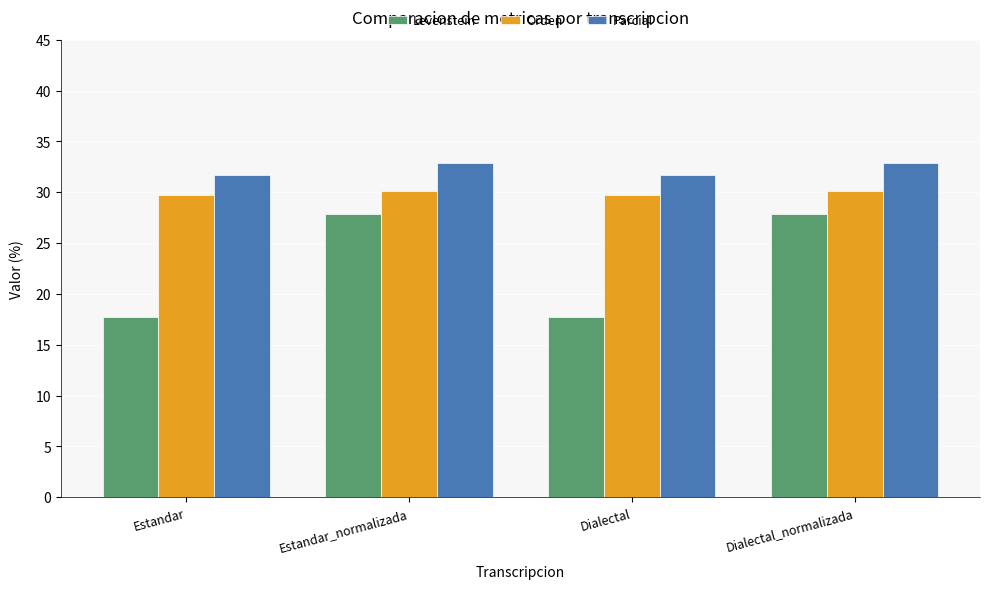

How many bars are there in total?

12